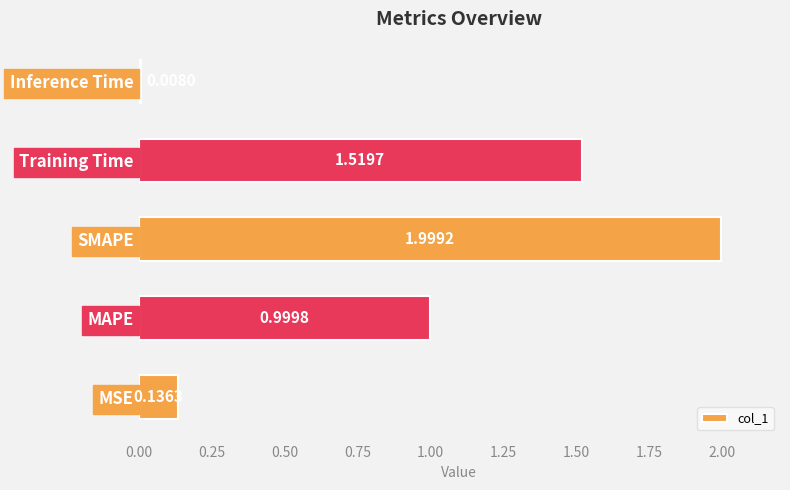

Rank the categories by value from lowest to highest.

Inference Time, MSE, MAPE, Training Time, SMAPE